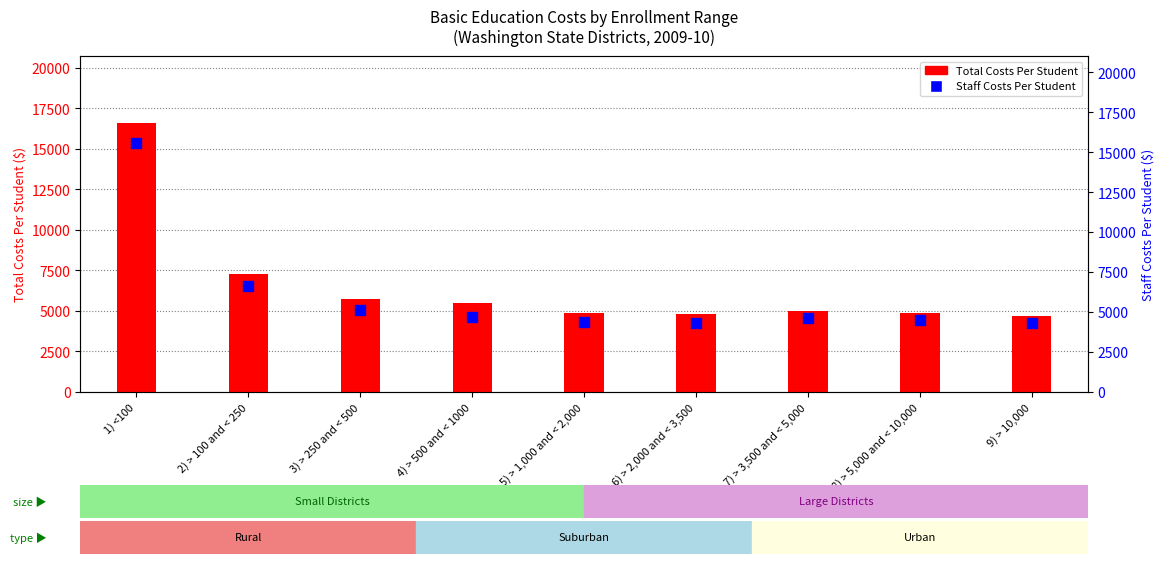

Which series has the largest total across all categories?

Basic Ed - Total Costs Per Student